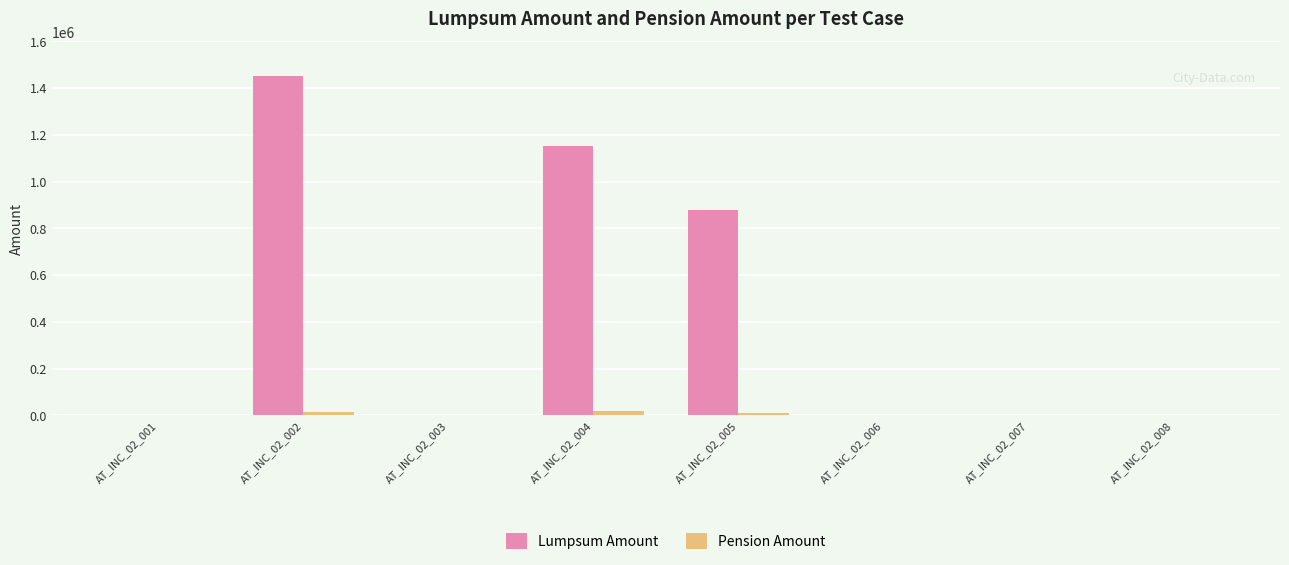

True or false: Lumpsum Amount has a value of 972888 at AT_INC_02_006.

False